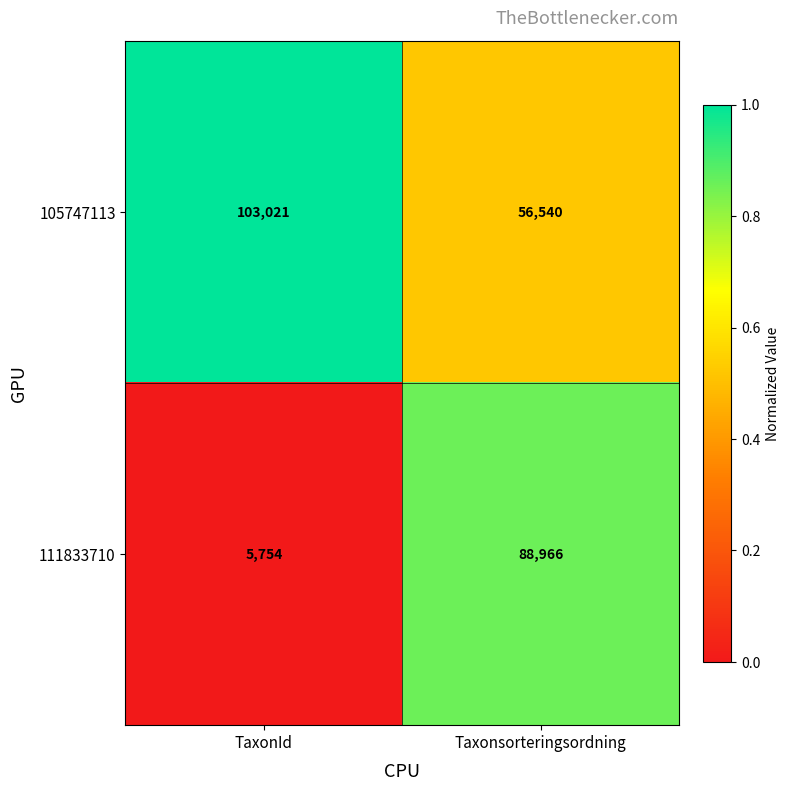

Rank the series by their maximum value, from lowest to highest.

111833710, 105747113